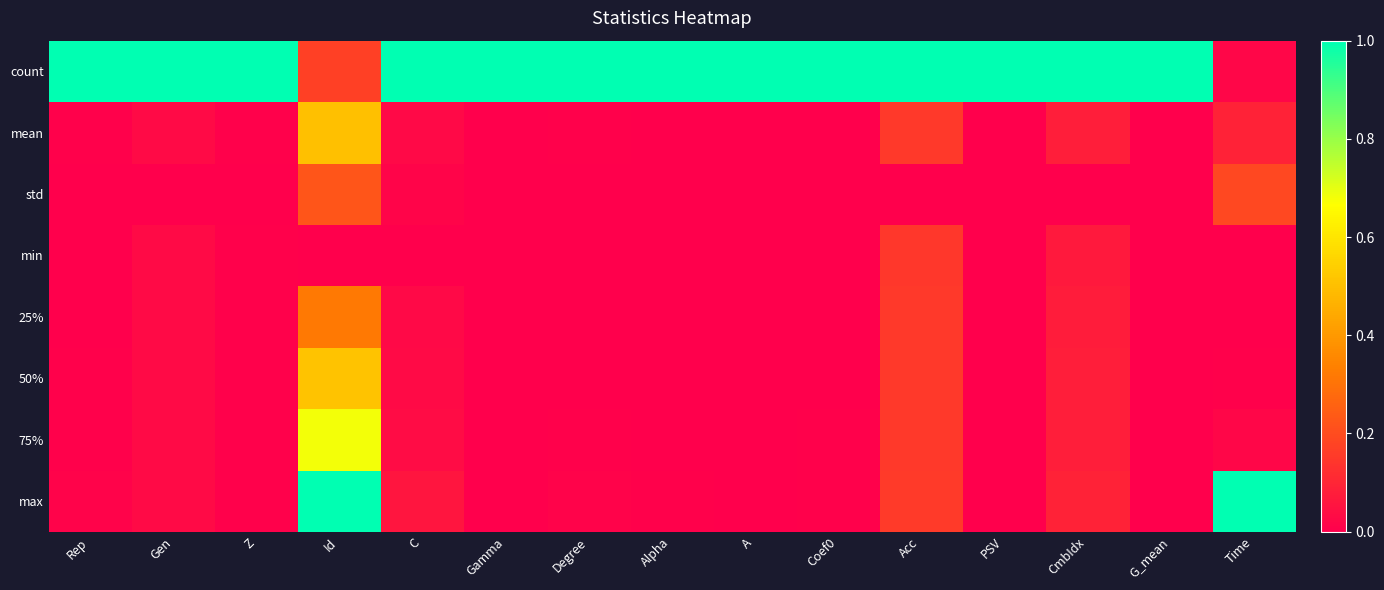

Reading left to right, extract all data points from this chart.

count: Rep=1.0	Gen=1.0	Z=1.0	Id=0.2	C=1.0	Gamma=1.0	Degree=1.0	Alpha=1.0	A=1.0	Coef0=1.0	Acc=1.0	PSV=1.0	CmbIdx=1.0	G_mean=1.0	Time=0.0
mean: Rep=0.0	Gen=0.0	Z=0.0	Id=0.5	C=0.0	Gamma=0.0	Degree=0.0	Alpha=0.0	A=0.0	Coef0=0.0	Acc=0.2	PSV=0.0	CmbIdx=0.1	G_mean=0.0	Time=0.1
std: Rep=0.0	Gen=0.0	Z=0.0	Id=0.2	C=0.0	Gamma=0.0	Degree=0.0	Alpha=0.0	A=0.0	Coef0=0.0	Acc=0.0	PSV=0.0	CmbIdx=0.0	G_mean=0.0	Time=0.2
min: Rep=0.0	Gen=0.0	Z=0.0	Id=0.0	C=0.0	Gamma=0.0	Degree=0.0	Alpha=0.0	A=0.0	Coef0=0.0	Acc=0.1	PSV=0.0	CmbIdx=0.1	G_mean=0.0	Time=0.0
25%: Rep=0.0	Gen=0.0	Z=0.0	Id=0.3	C=0.0	Gamma=0.0	Degree=0.0	Alpha=0.0	A=0.0	Coef0=0.0	Acc=0.1	PSV=0.0	CmbIdx=0.1	G_mean=0.0	Time=0.0
50%: Rep=0.0	Gen=0.0	Z=0.0	Id=0.5	C=0.0	Gamma=0.0	Degree=0.0	Alpha=0.0	A=0.0	Coef0=0.0	Acc=0.2	PSV=0.0	CmbIdx=0.1	G_mean=0.0	Time=0.0
75%: Rep=0.0	Gen=0.0	Z=0.0	Id=0.7	C=0.0	Gamma=0.0	Degree=0.0	Alpha=0.0	A=0.0	Coef0=0.0	Acc=0.2	PSV=0.0	CmbIdx=0.1	G_mean=0.0	Time=0.0
max: Rep=0.0	Gen=0.0	Z=0.0	Id=1.0	C=0.1	Gamma=0.0	Degree=0.0	Alpha=0.0	A=0.0	Coef0=0.0	Acc=0.2	PSV=0.0	CmbIdx=0.1	G_mean=0.0	Time=1.0